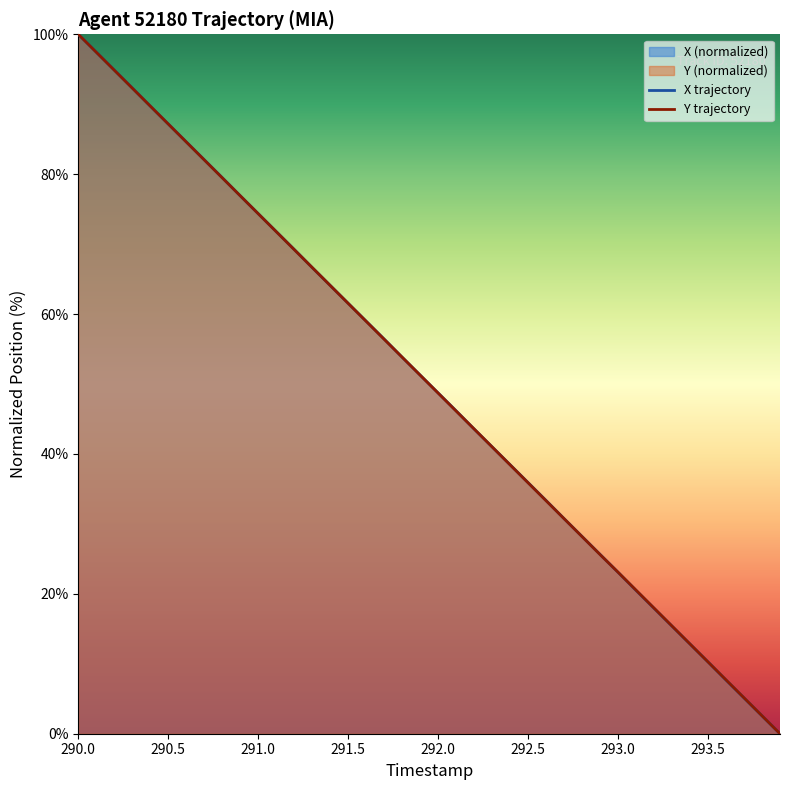

Reading left to right, what are all the values shown in this chart?

X trajectory: 100.0	97.4	94.9	92.3	89.7	87.2	84.6	82.1	79.5	76.9	74.4	71.8	69.2	66.7	64.1	61.5	59.0	56.4	53.8	51.3	48.7	46.2	43.6	41.0	38.5	35.9	33.3	30.8	28.2	25.6	23.1	20.5	17.9	15.4	12.8	10.3	7.7	5.1	2.6	0.0
Y trajectory: 100.0	97.4	94.9	92.3	89.7	87.2	84.6	82.0	79.5	76.9	74.3	71.8	69.2	66.7	64.1	61.5	59.0	56.4	53.8	51.3	48.7	46.1	43.6	41.0	38.4	35.9	33.3	30.7	28.2	25.6	23.1	20.5	18.0	15.4	12.8	10.3	7.7	5.1	2.6	0.0